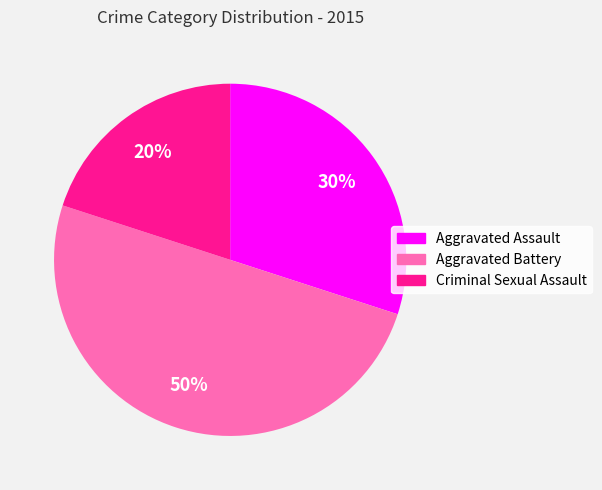

To the nearest percent, what is the difference between the largest and smallest slice percentages?

30%